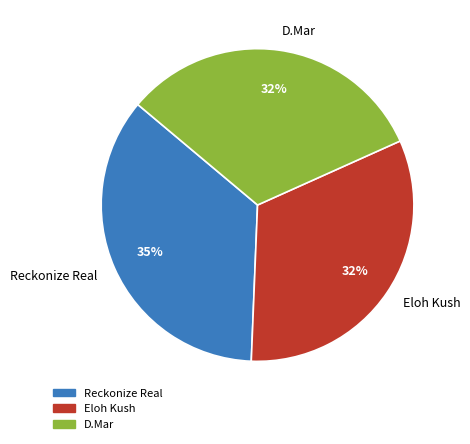

The Eloh Kush slice represents 27% of the pie. True or false?

False